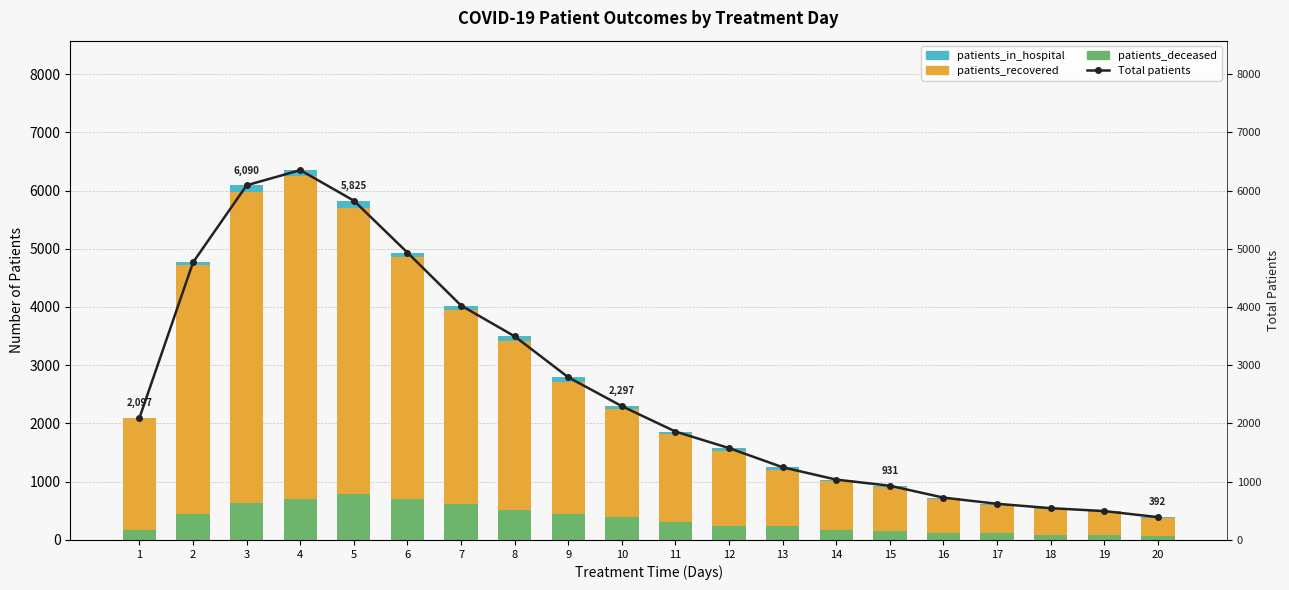

True or false: Total patients has a value of 1356 at 15.

False